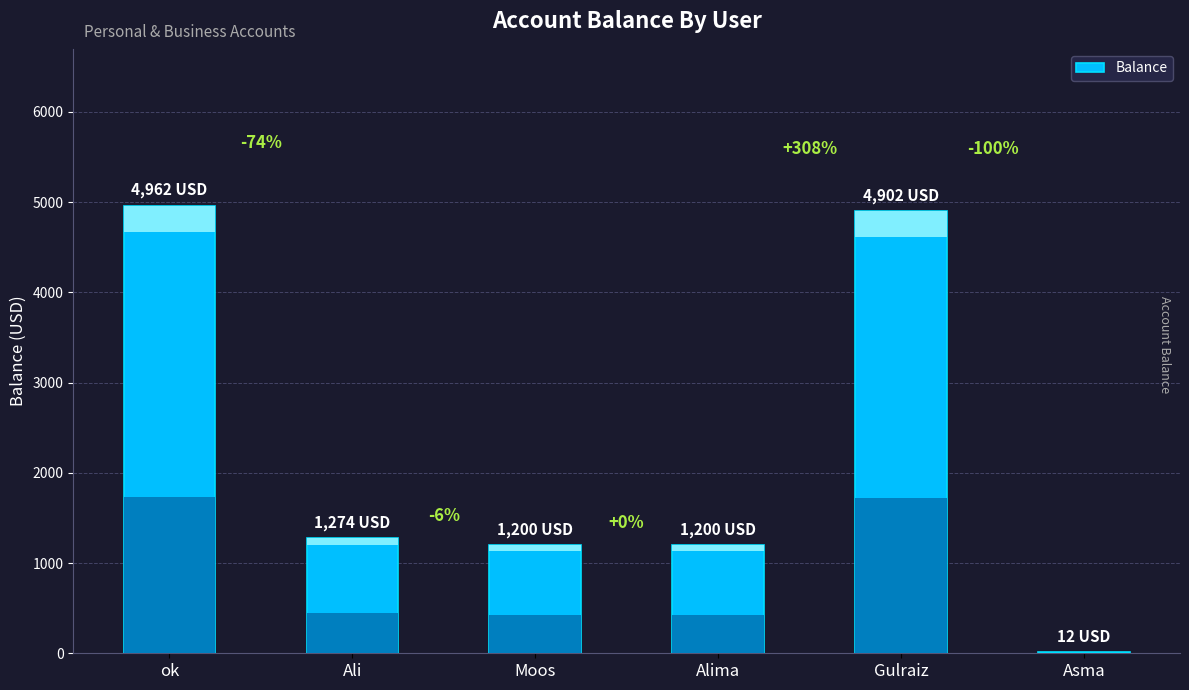

Which has a higher value, Moos or Gulraiz?

Gulraiz